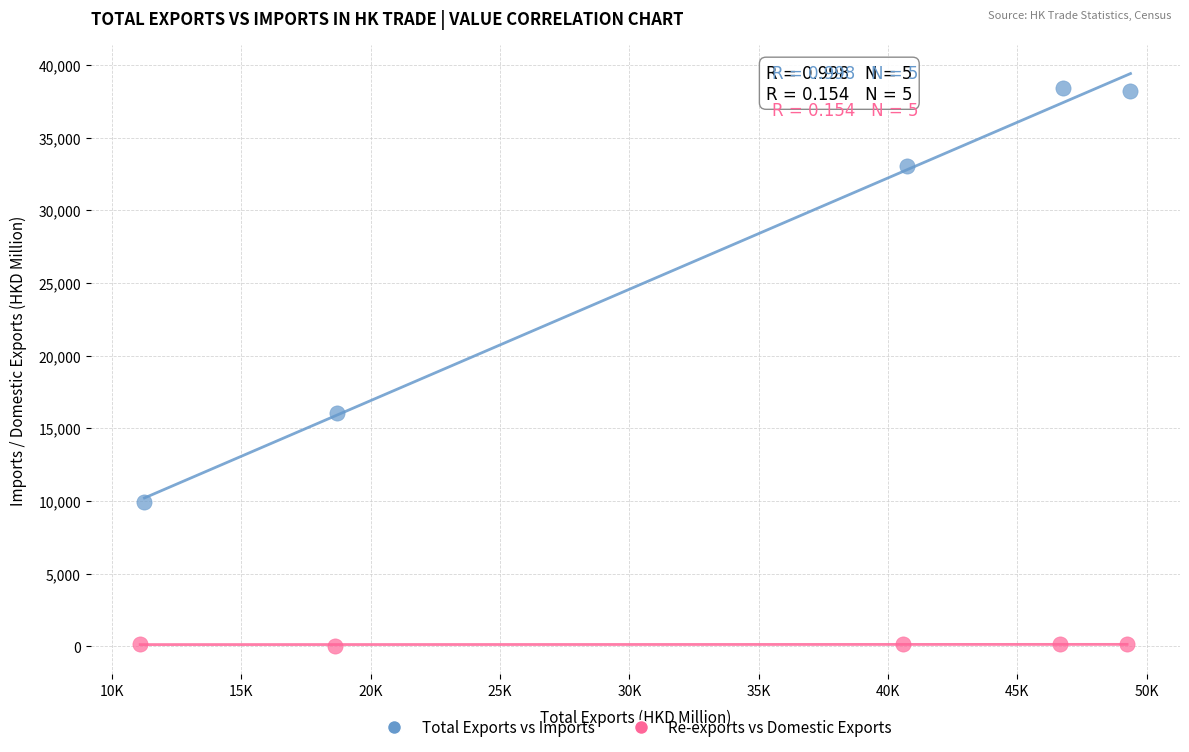

Which series has the widest spread of Y values?

Total Exports vs Imports